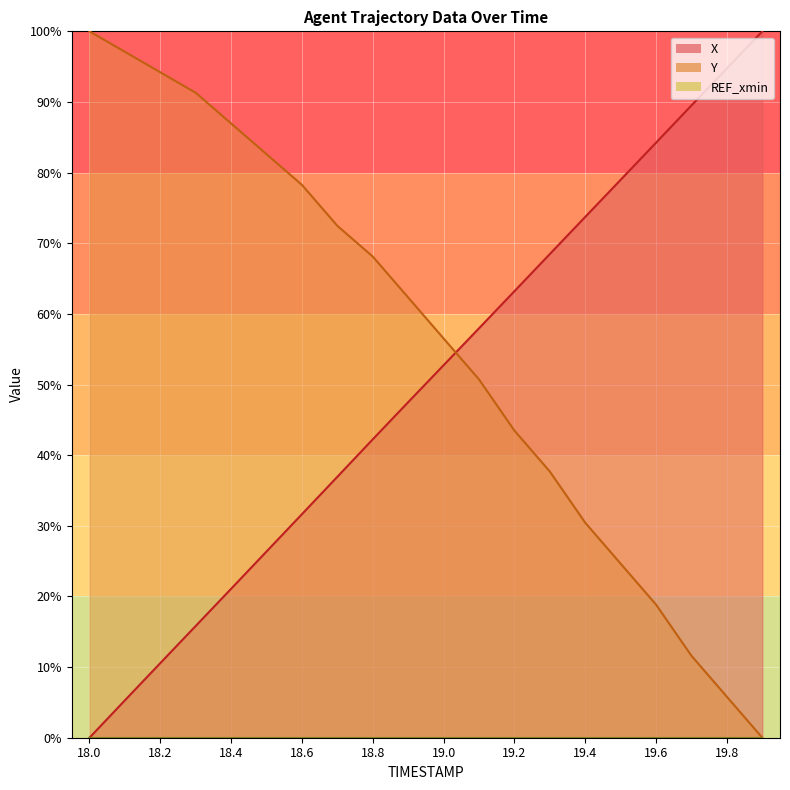

What is the difference between the maximum and minimum values in the Y series?

100.0